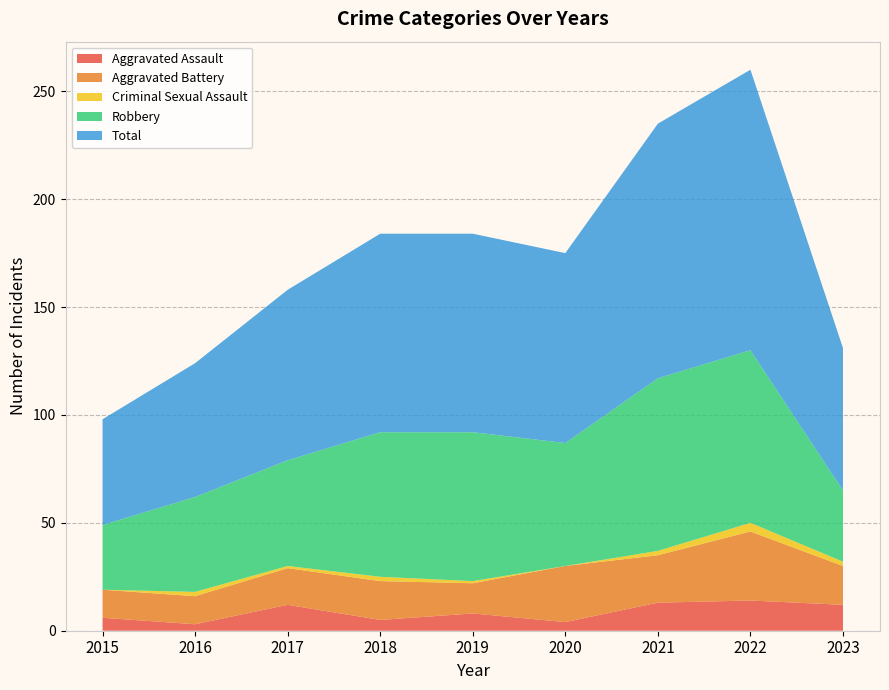

Reading left to right, transcribe all the data shown in this chart.

Aggravated Assault: 6	3	12	5	8	4	13	14	12
Aggravated Battery: 13	13	17	18	14	26	22	32	18
Criminal Sexual Assault: 0	2	1	2	1	0	2	4	2
Robbery: 30	44	49	67	69	57	80	80	33
Total: 49	62	79	92	92	88	118	130	66